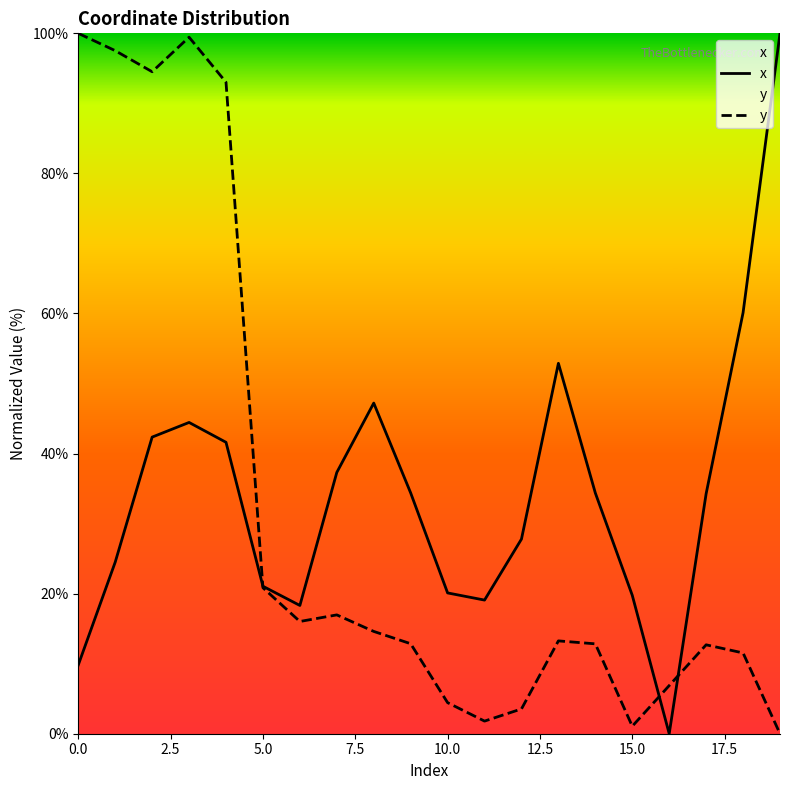

List the series in order of their overall mean, lowest first.

y, x